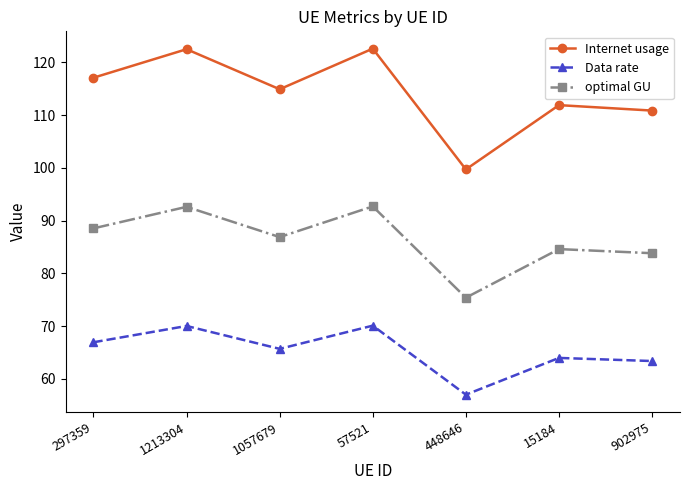

Rank the series by their maximum value, from highest to lowest.

Internet usage, optimal GU, Data rate